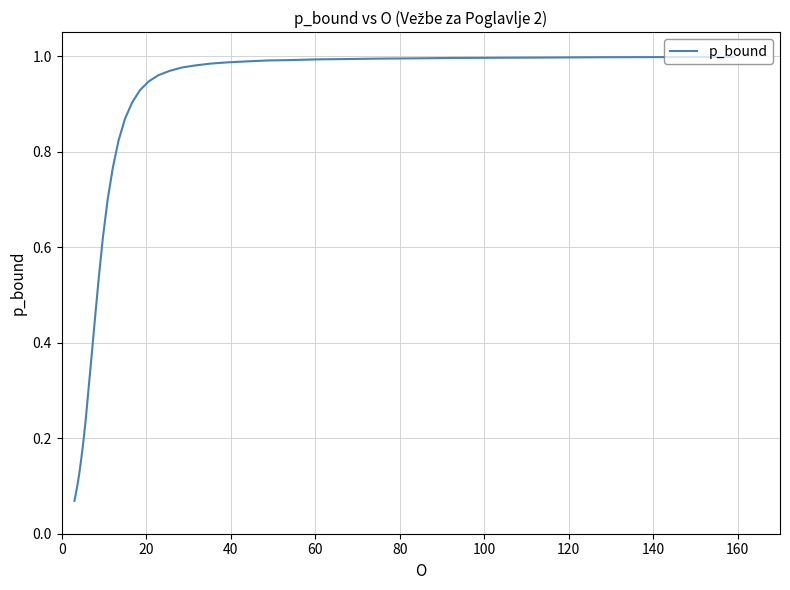

Does the chart display data point markers on the line(s)?

No